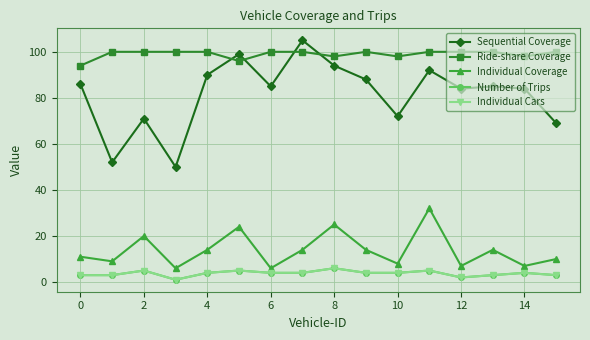

Is this an area chart (filled region under the line)?

No